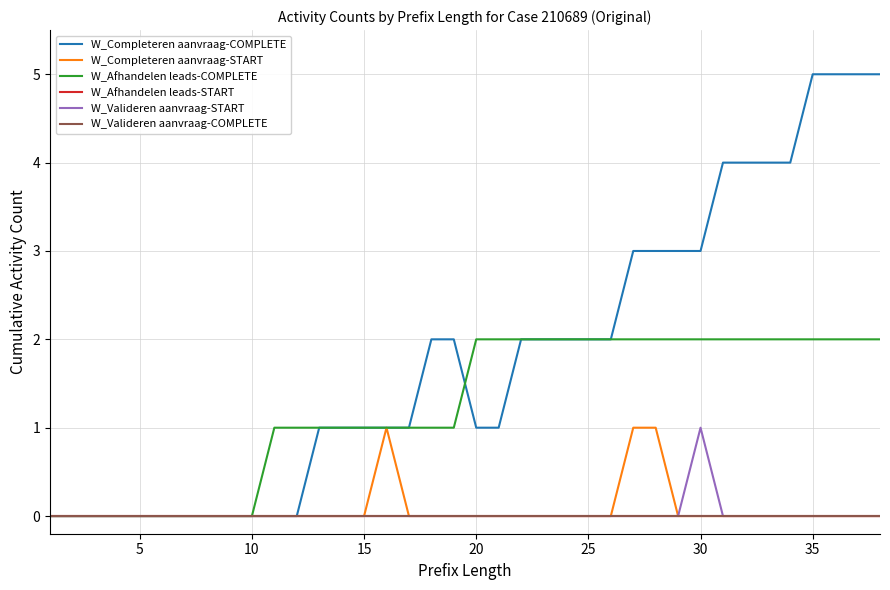

How many lines are shown in the chart?

6